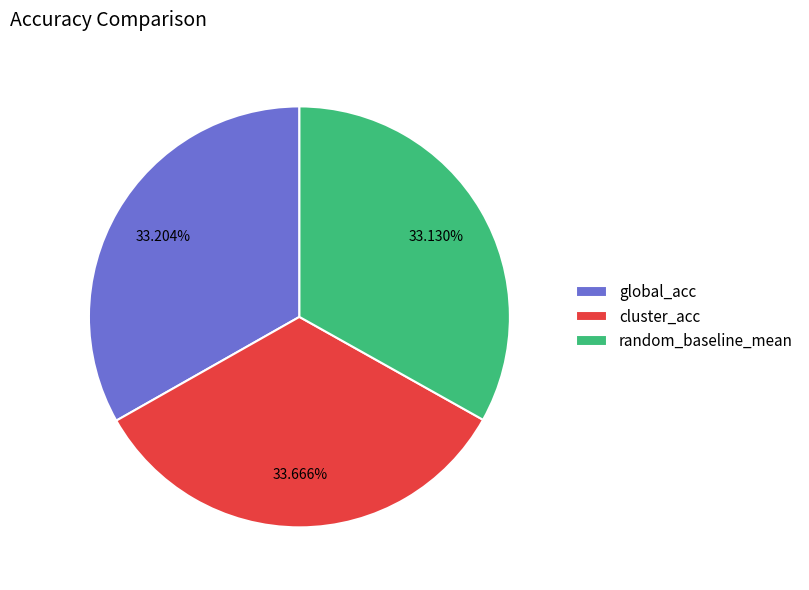

Is there a majority slice in this chart?

No